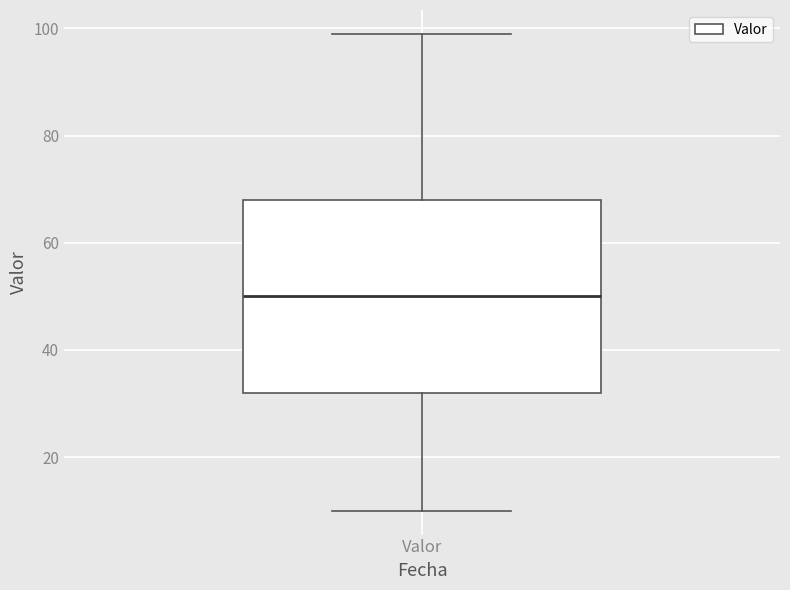

Read this box plot against the y-axis: the position of the median line, the range covered by the box, and the ends of both whiskers. The values are not printed on the chart, so give them approximately, as read against the axis.

median 50, box 32 to 68, whiskers 10 to 100